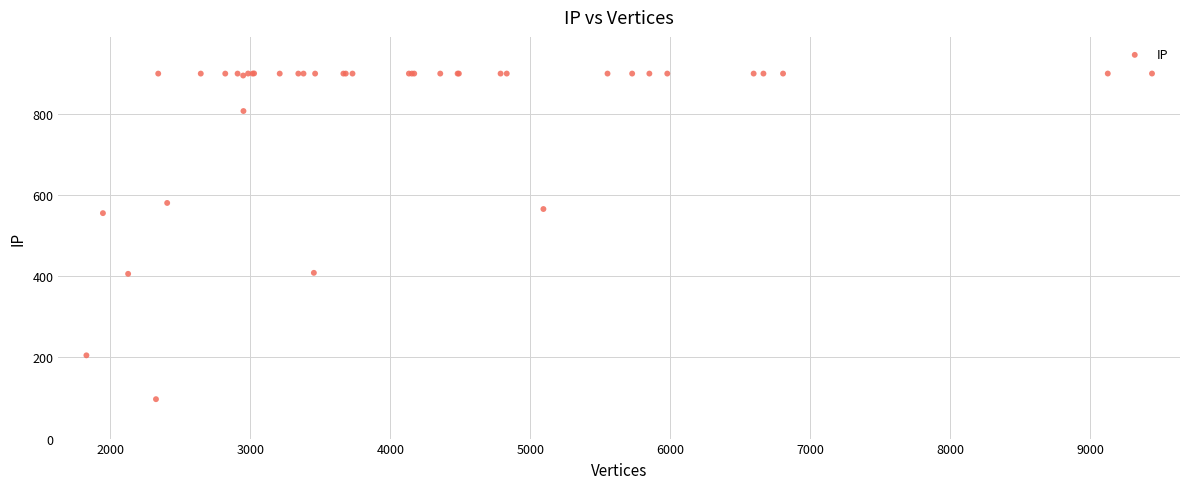

What Y value in the scatter plot is closest to 498?

555.9